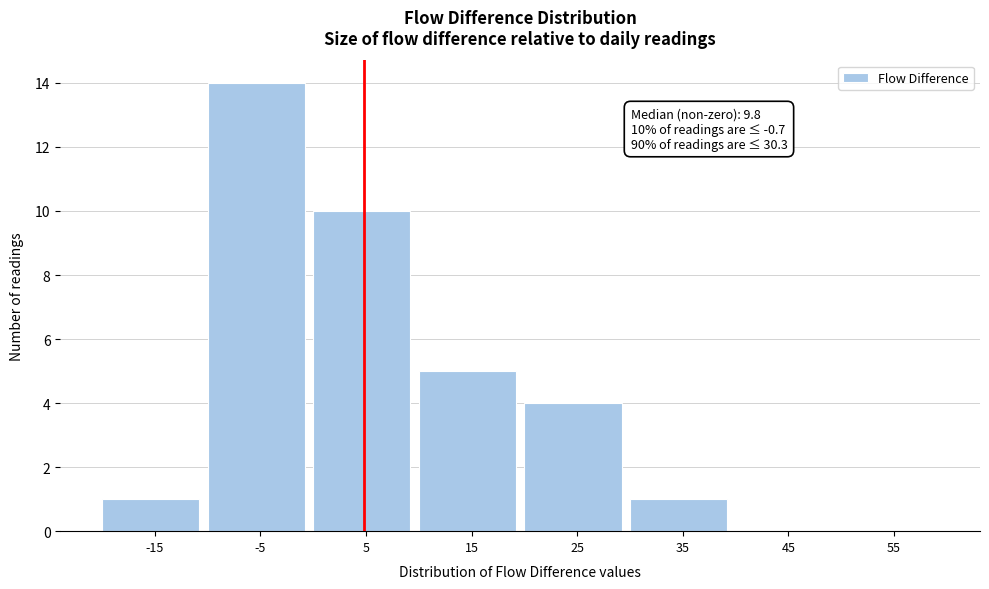

Reading left to right, extract all data points from this chart.

-15=1	-5=14	5=10	15=5	25=4	35=1	45=0	55=0